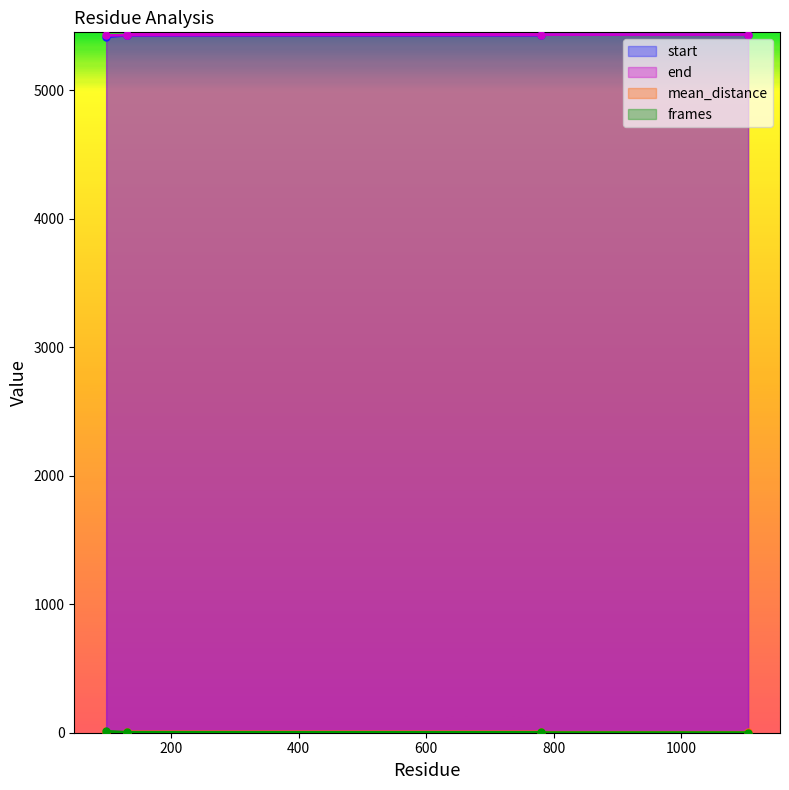

At which category is the sum across all series the highest?

1105